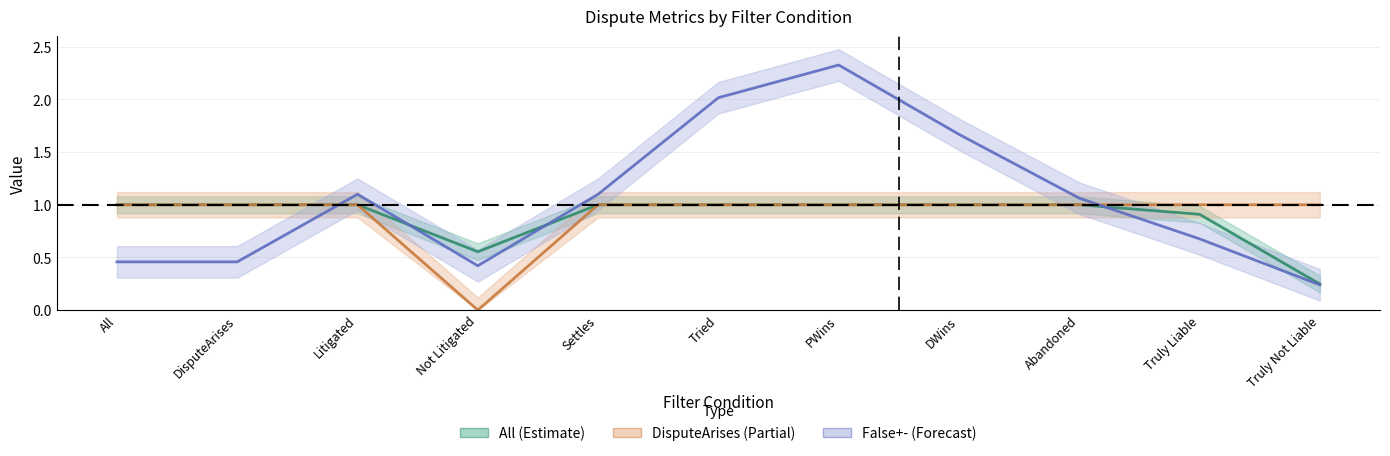

What is the label of the 1st point from the right?

Truly Not Liable